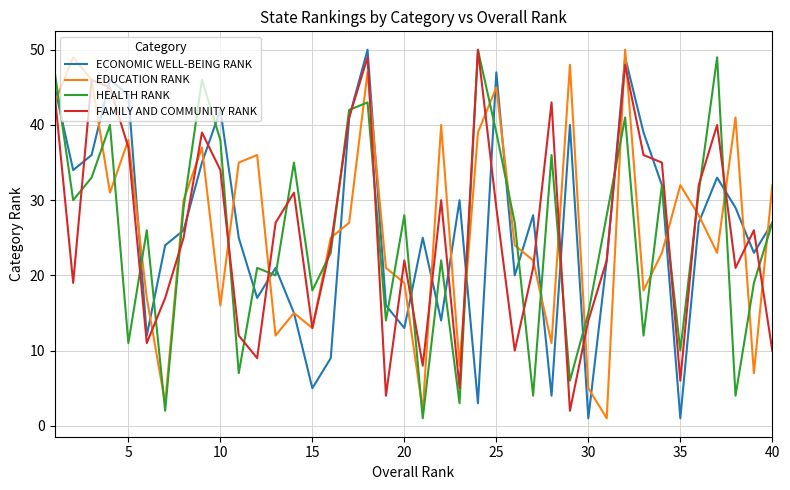

True or false: HEALTH RANK and EDUCATION RANK cross at least once.

True